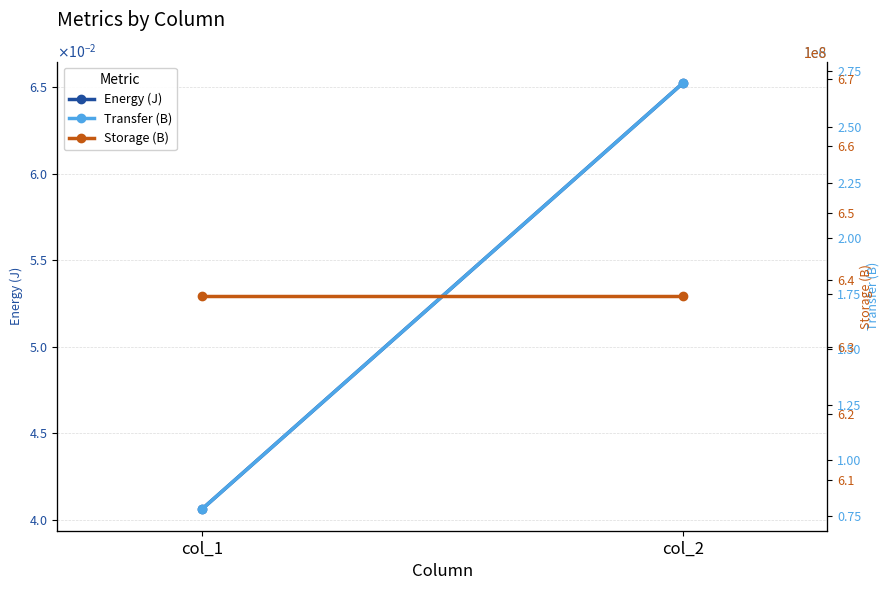

What are all the series names shown in the legend?

Energy (J), Transfer (B), Storage (B)